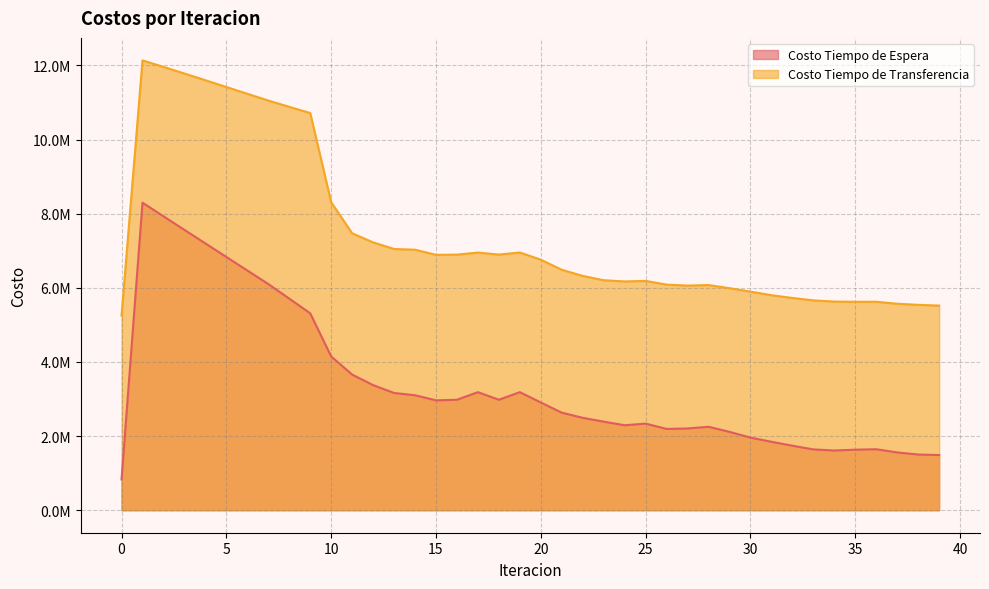

True or false: Costo Tiempo de Transferencia and Costo Tiempo de Espera cross at least once.

False